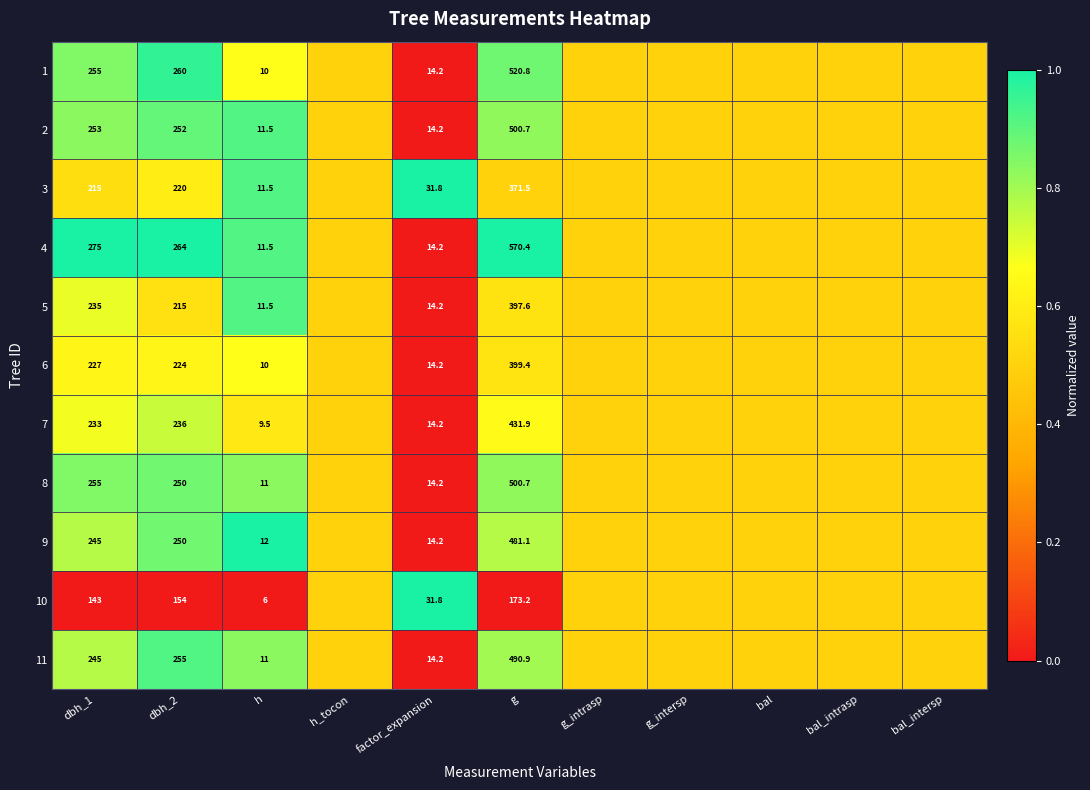

The 10 series shows 208.4 at dbh_2. True or false?

False